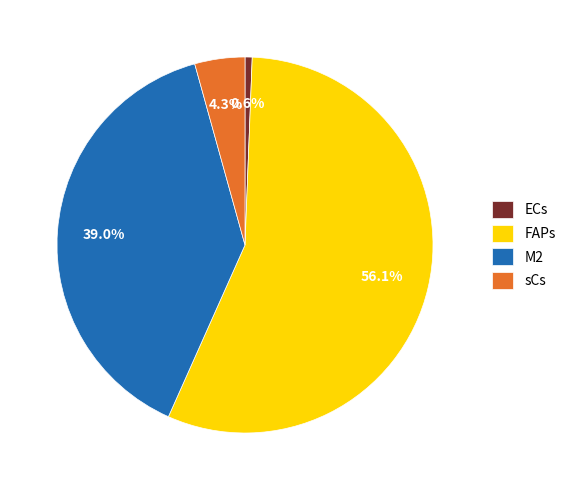

Which has a higher value, FAPs or sCs?

FAPs